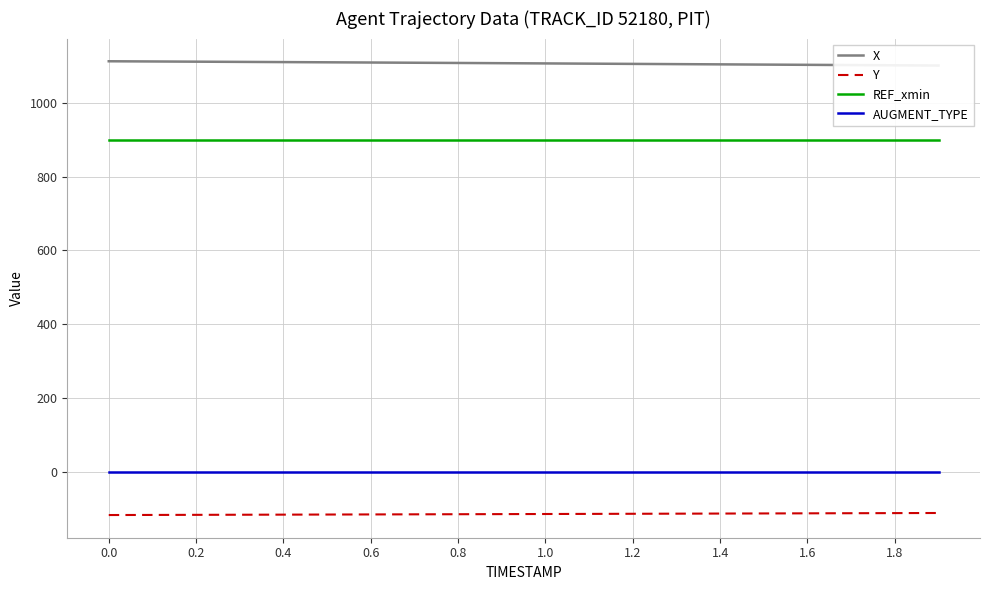

Which series has the largest total across all categories?

X